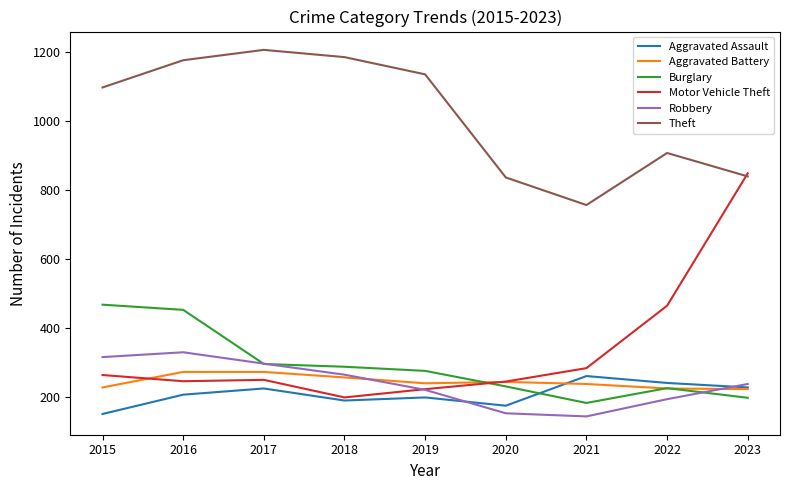

Does the chart have visible grid lines?

No